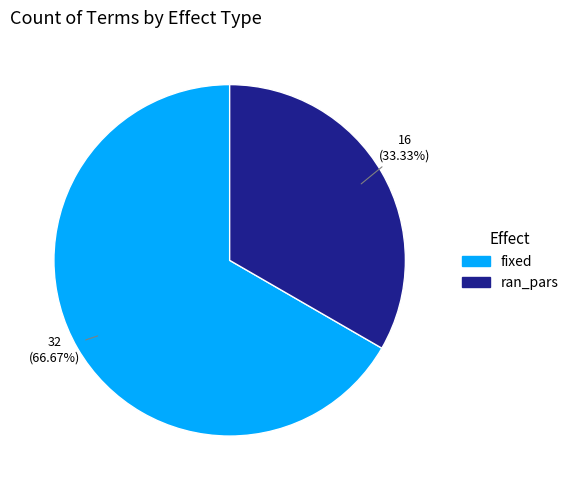

The fixed slice represents 77% of the pie. True or false?

False